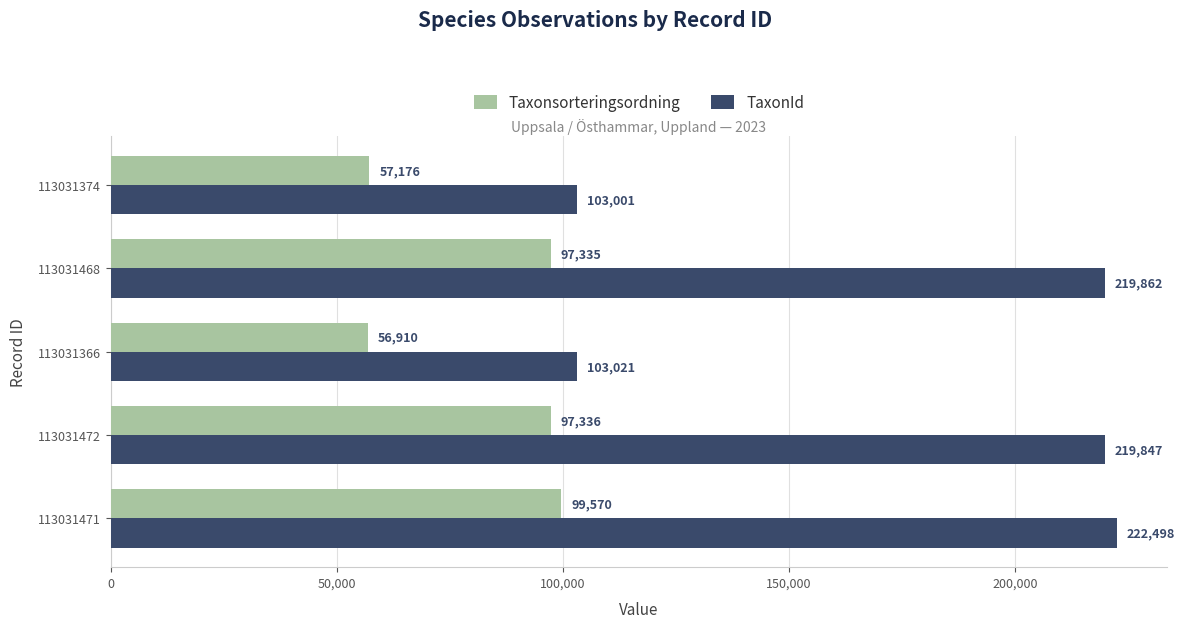

Is it true that TaxonId equals 219847 at 113031472?

True